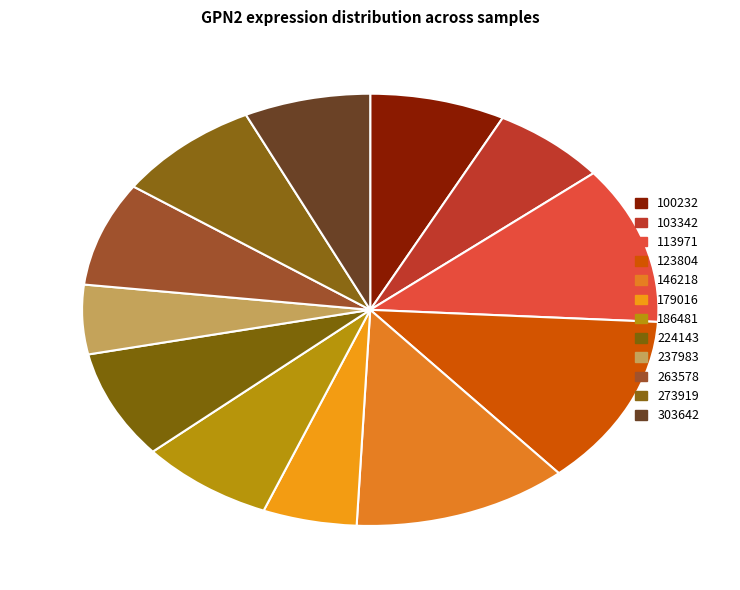

Count the number of slices in the pie.

12